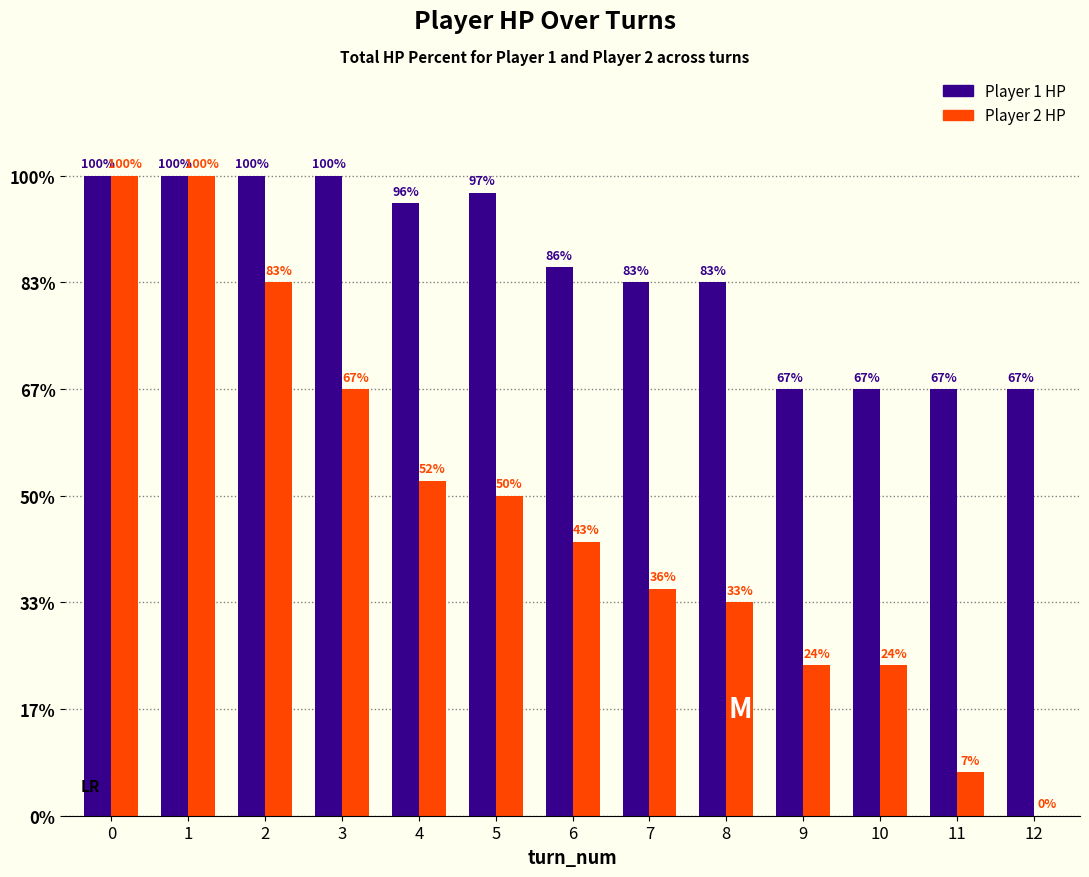

Are the bars horizontal?

No